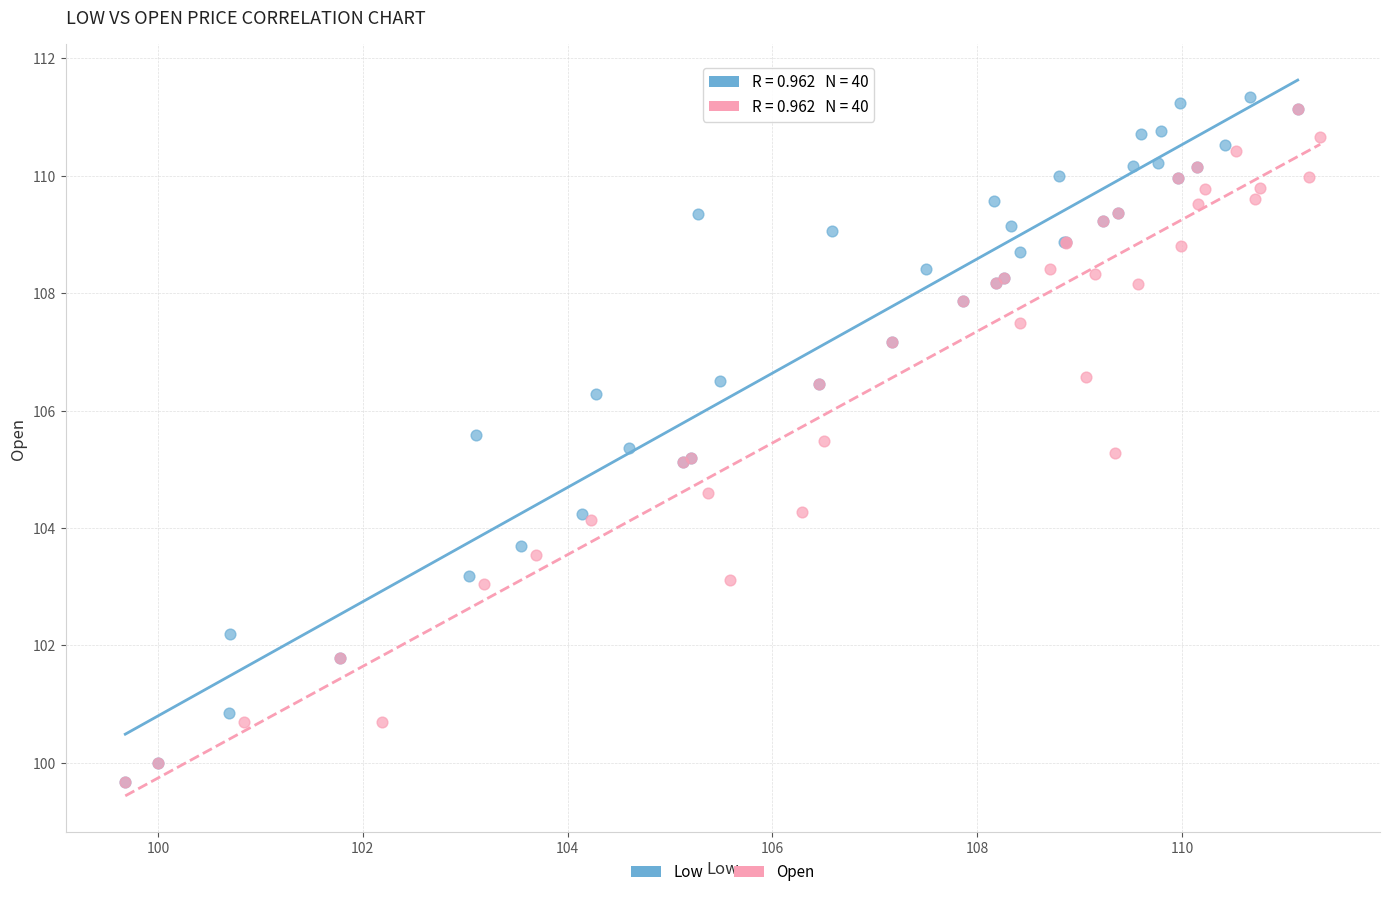

What are all the series names shown in the legend?

Low, Open